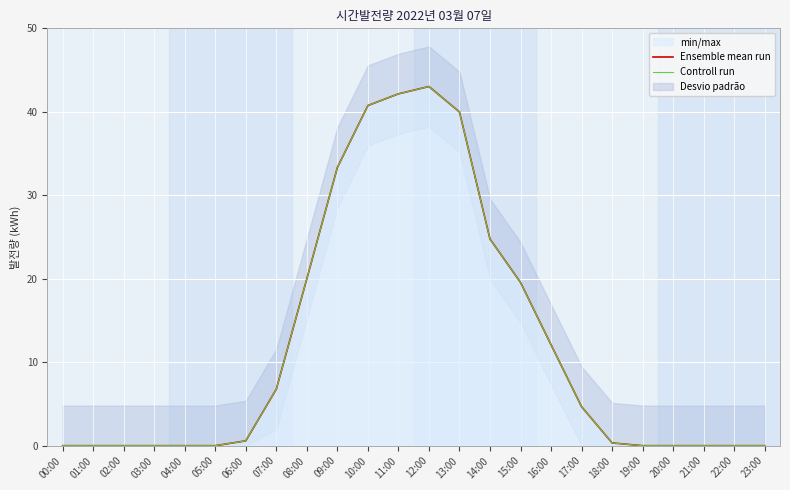

What is the label of the 15th point from the left?

14:00